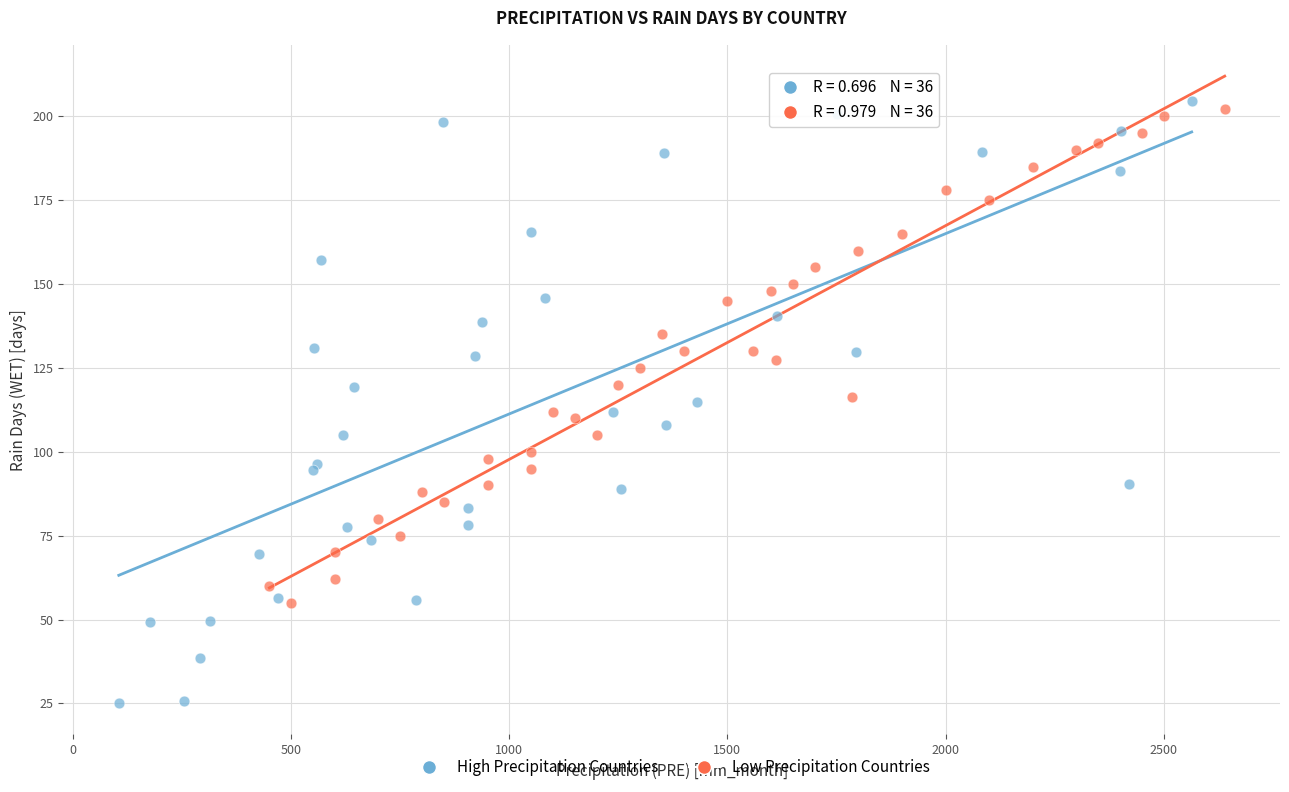

Which series reaches the minimum Y coordinate?

High Precipitation Countries